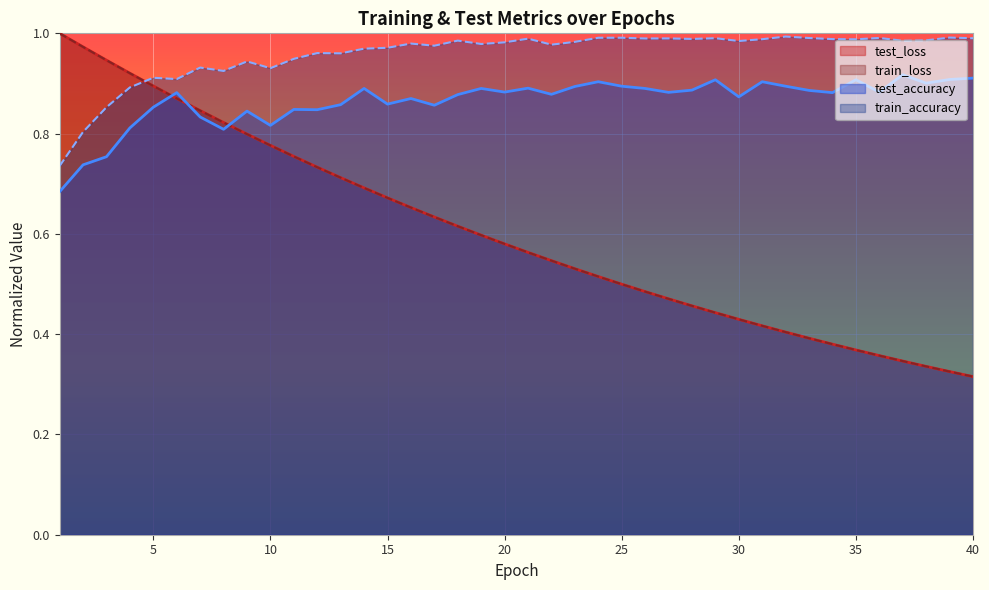

Which category has the lowest value across all series?

40